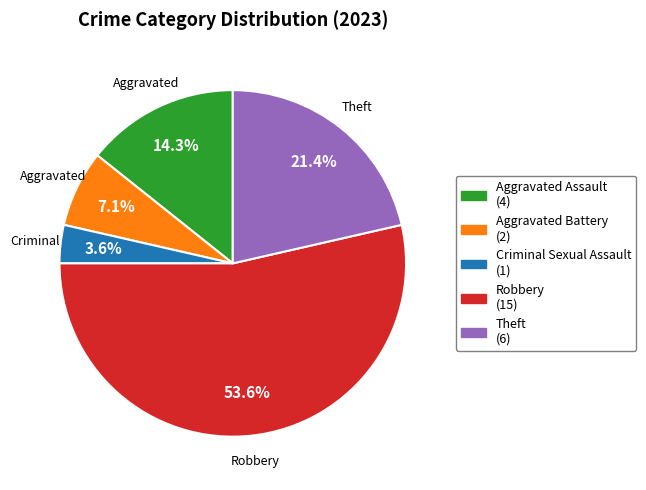

To the nearest percent, what percentage of the pie is Robbery?

54%